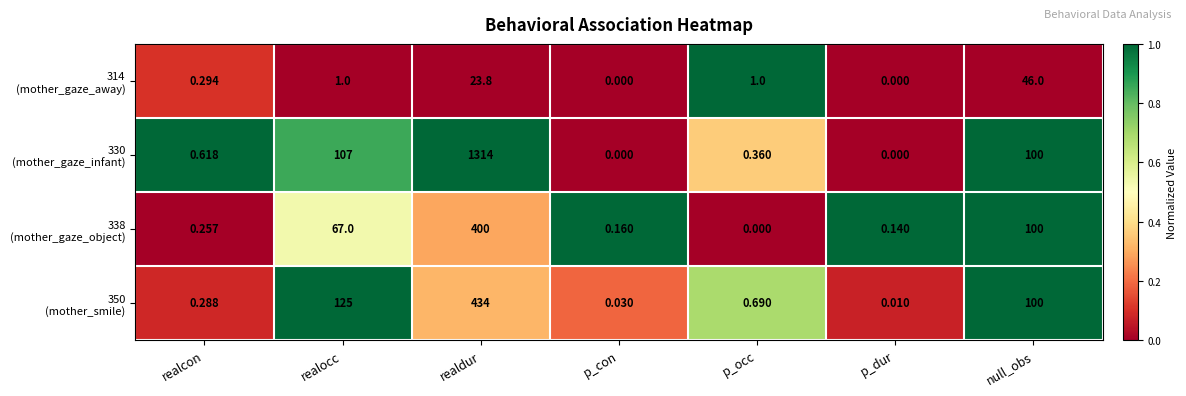

At which category is the sum across all series the highest?

realdur